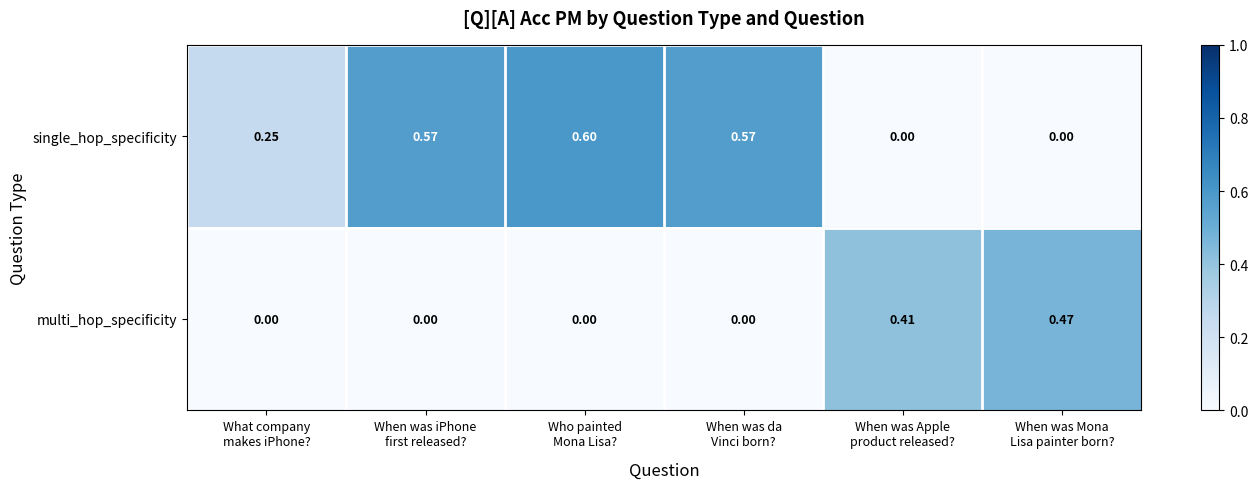

List the series in order of their peak value, lowest first.

multi_hop_specificity, single_hop_specificity